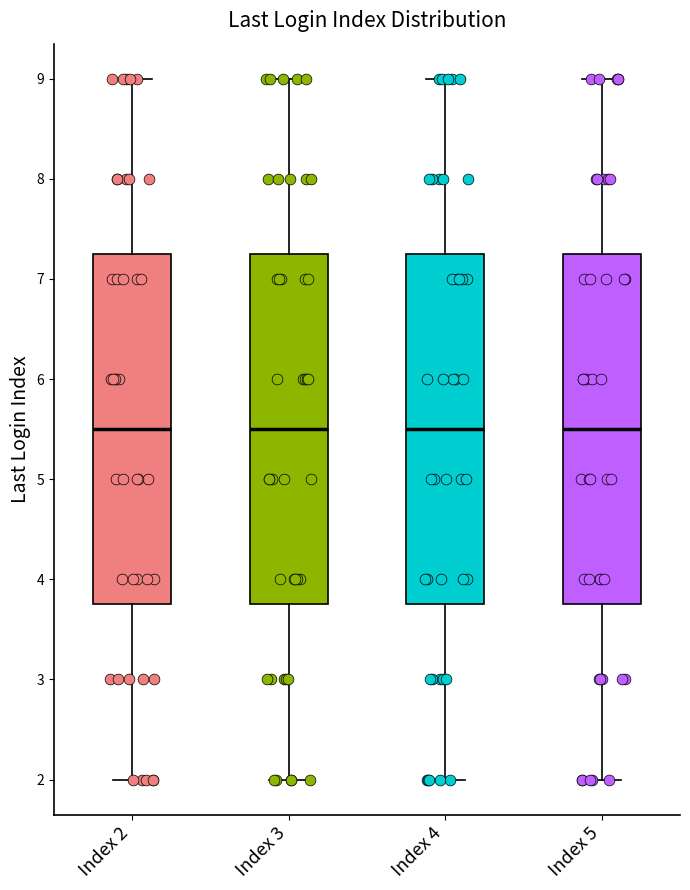

Where does the upper whisker of the box for Index 2 end on the y-axis? The values are not printed on the chart, so give them approximately, as read against the axis.

9.0